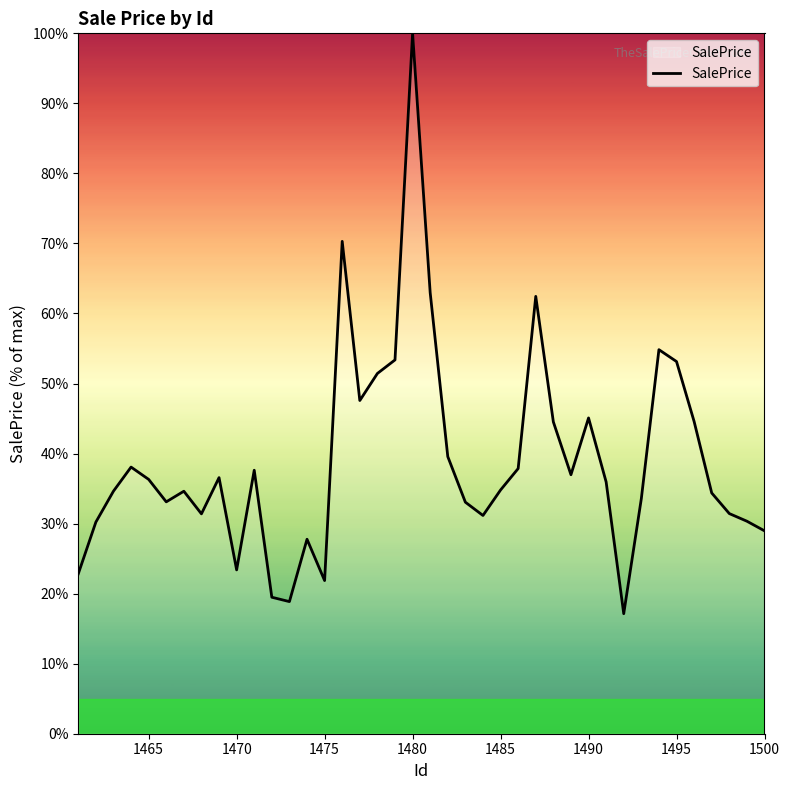

What is the maximum value shown in the chart?

100.0